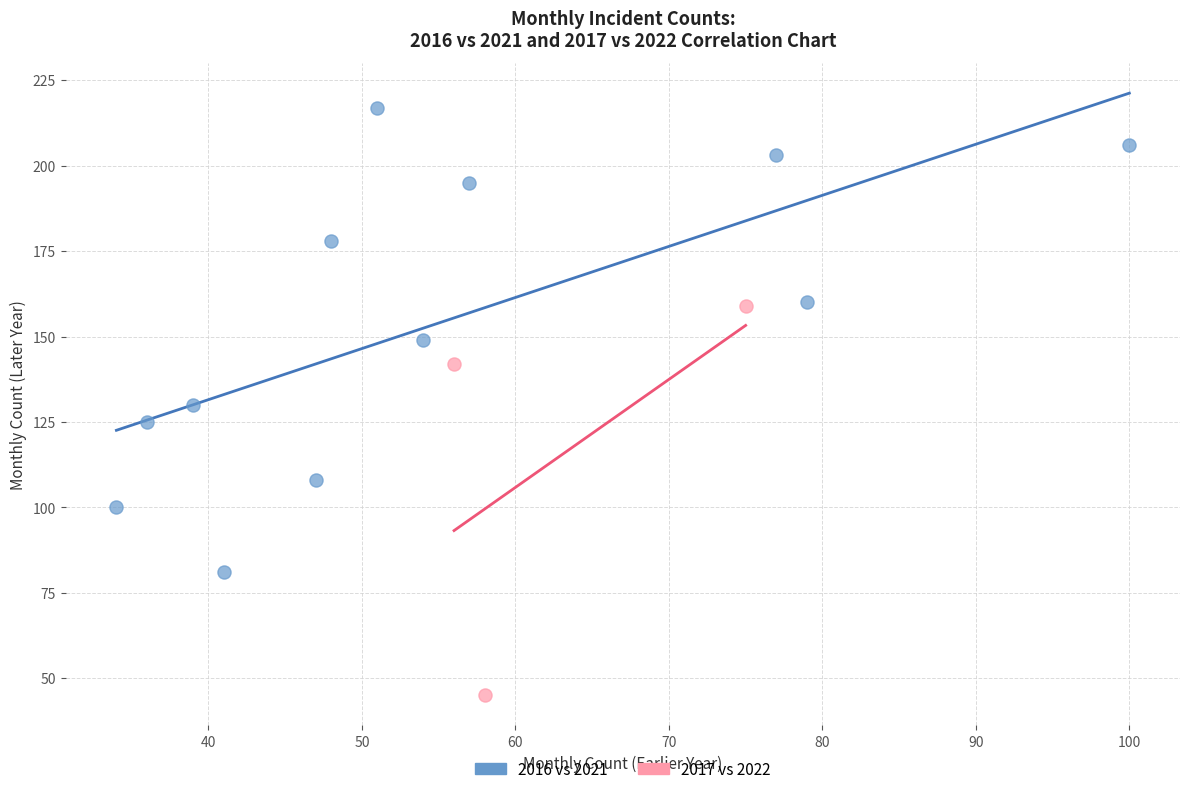

What are all the series names shown in the legend?

2016 vs 2021, 2017 vs 2022